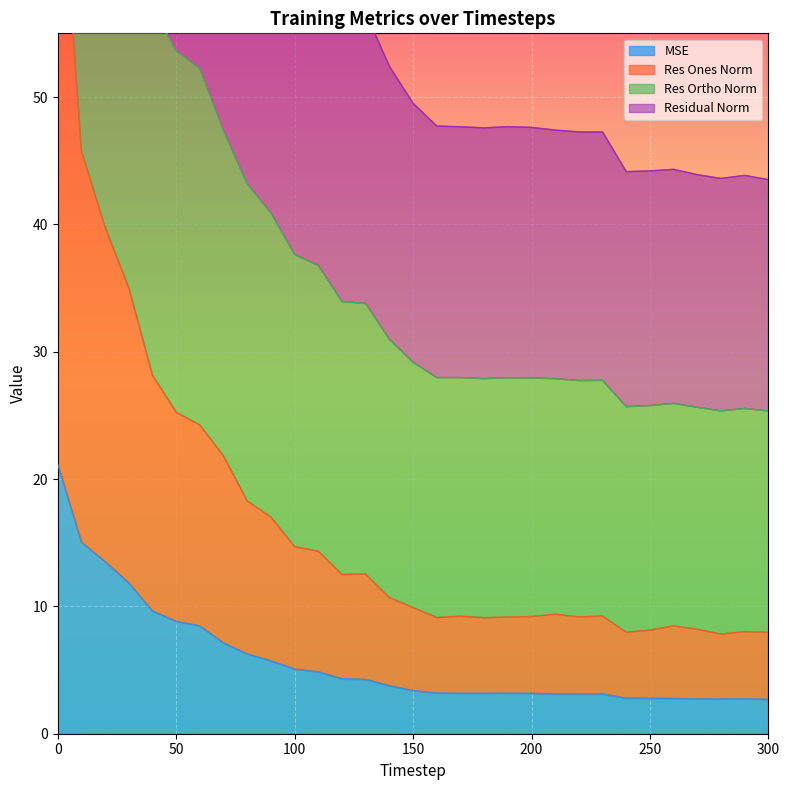

Which category has the lowest value across all series?

300